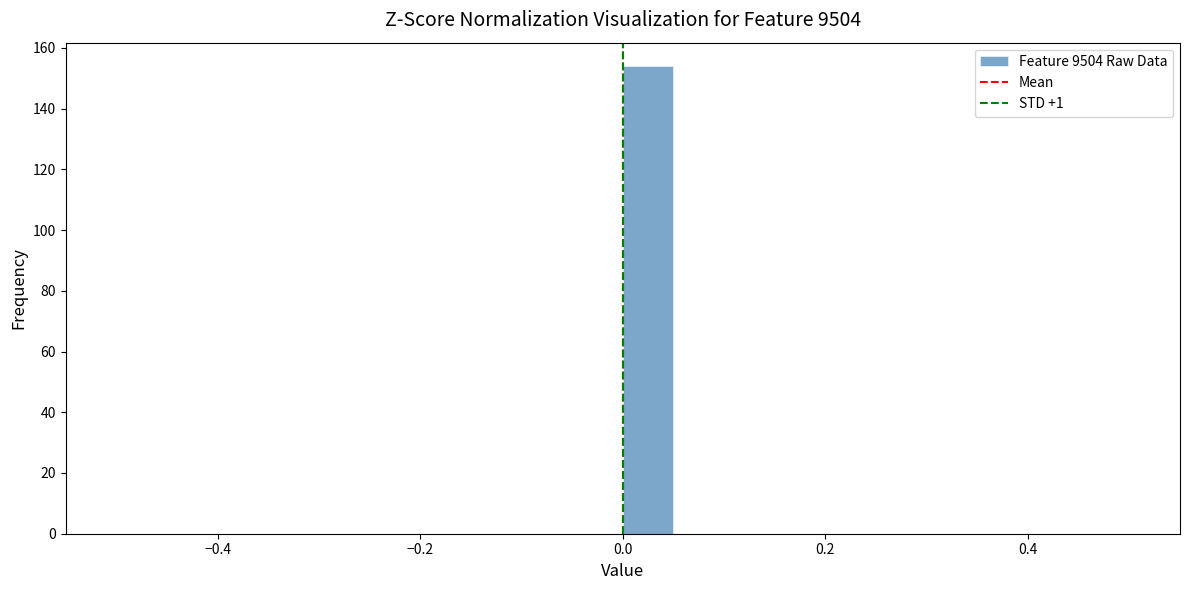

Read against the x-axis, roughly where is the centre of the tallest bar?

0.02